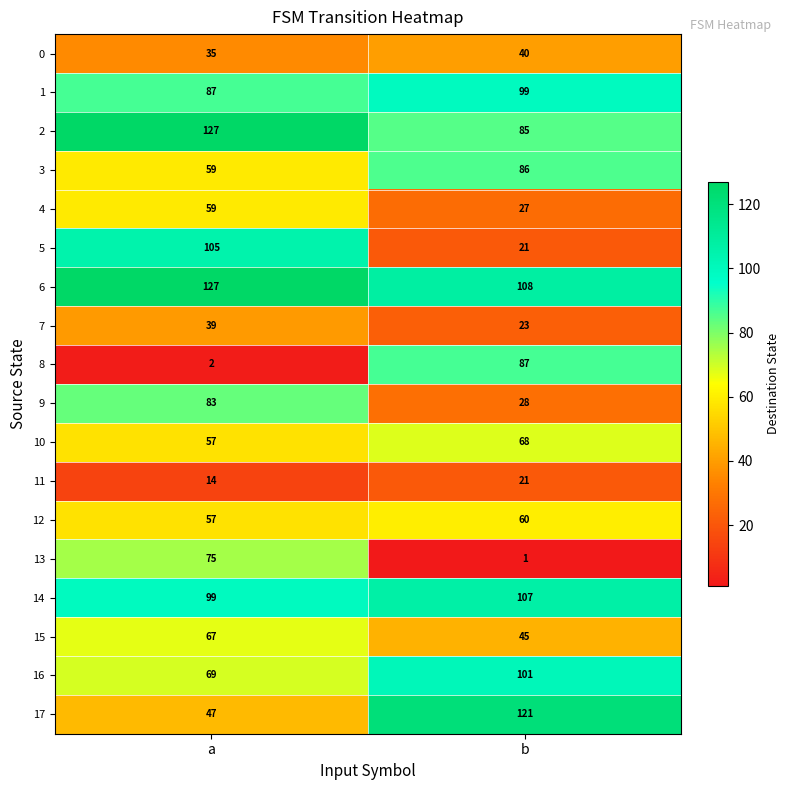

What is the maximum value shown in the chart?

127